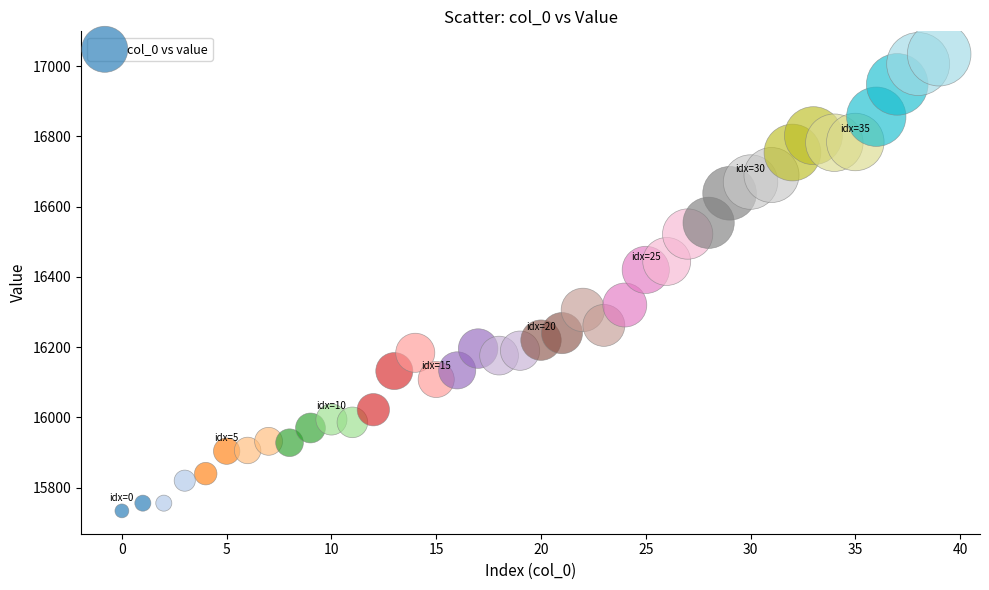

What Y value in the scatter plot is closest to 16384?

16420